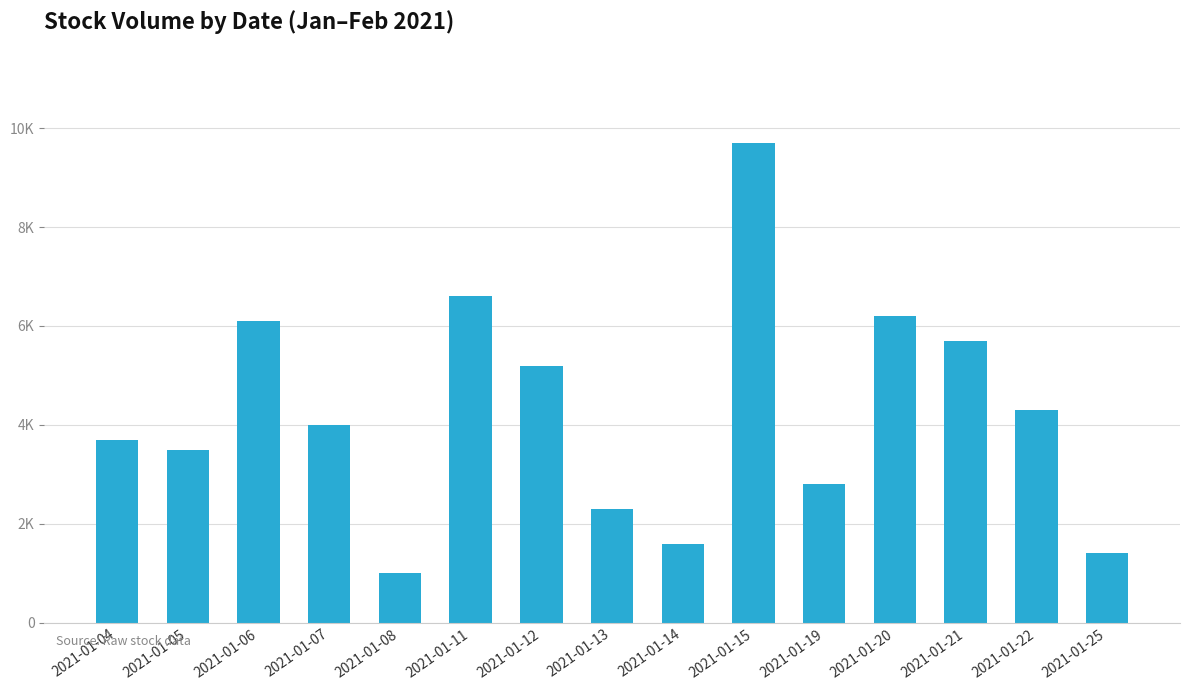

The chart shows a value of 4000 at 2021-01-07. True or false?

True